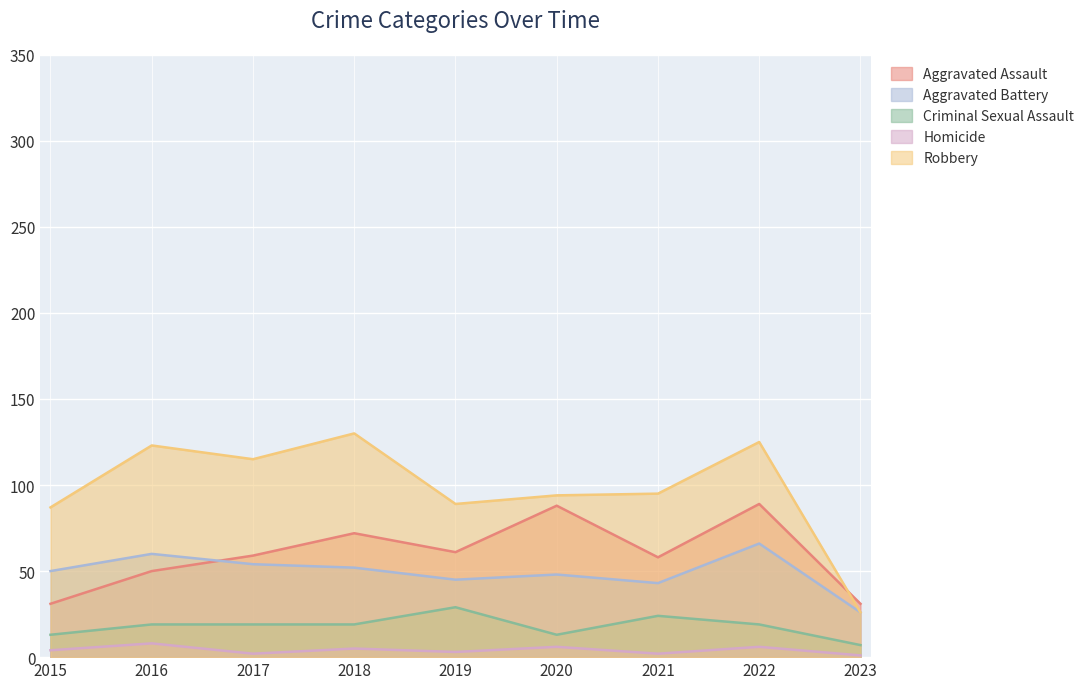

How many data points does each series have?

9